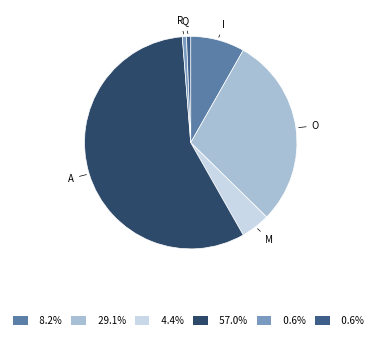

Is there any slice that represents more than half of the pie?

Yes